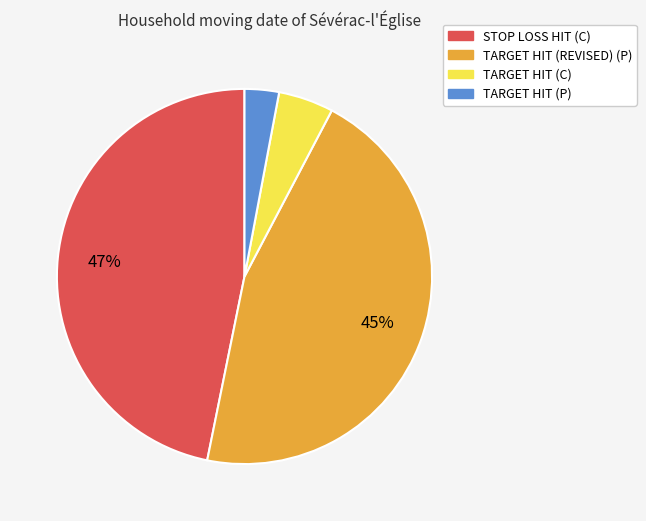

Which category has the smallest portion of the pie?

TARGET HIT (P)